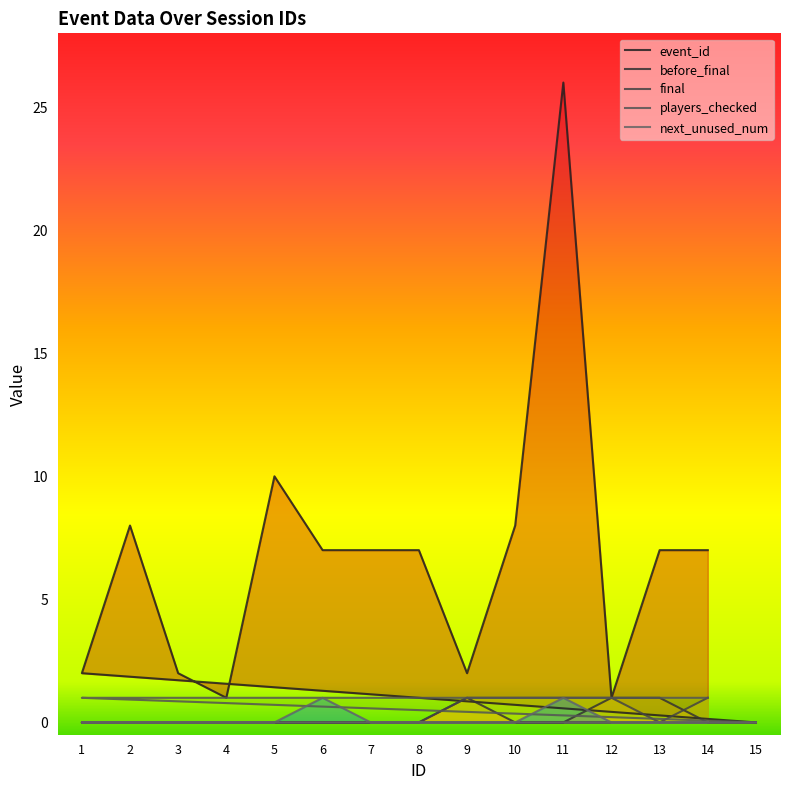

At how many categories does at least one series exceed 2?

9